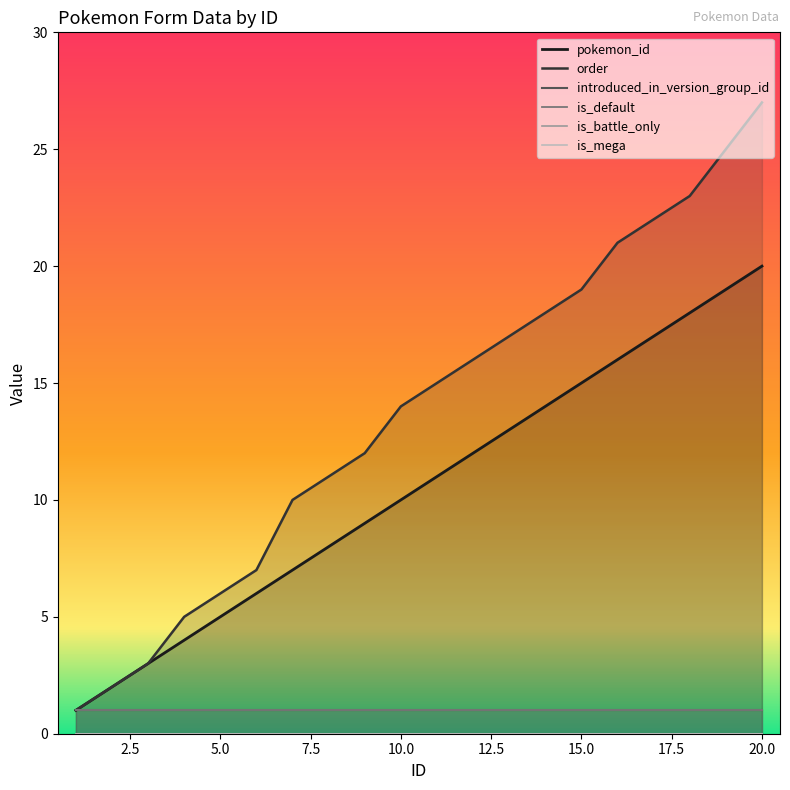

How many lines are shown in the chart?

6